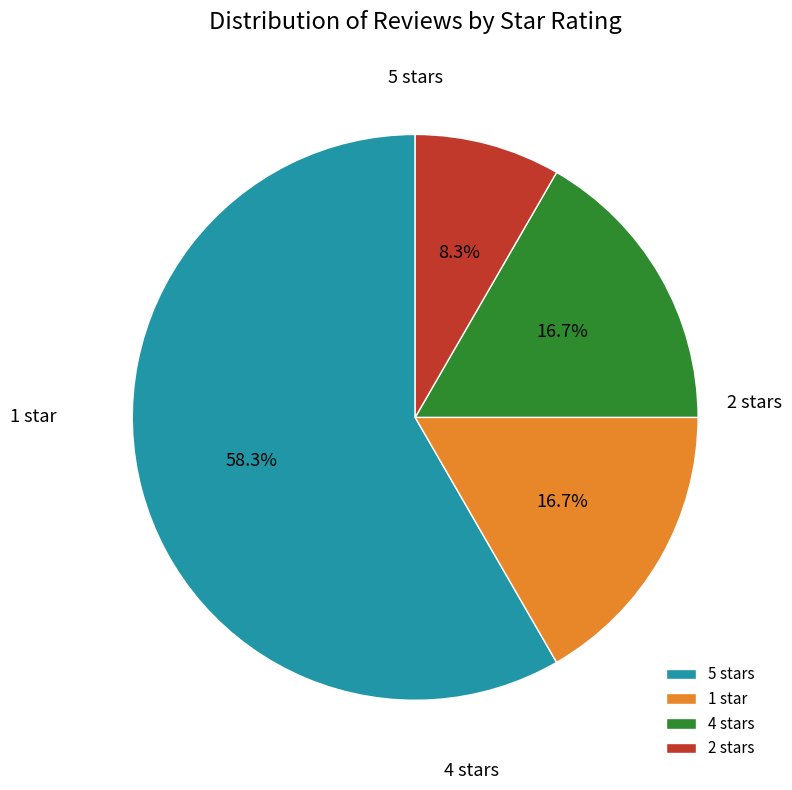

Which slice is the largest?

5.0